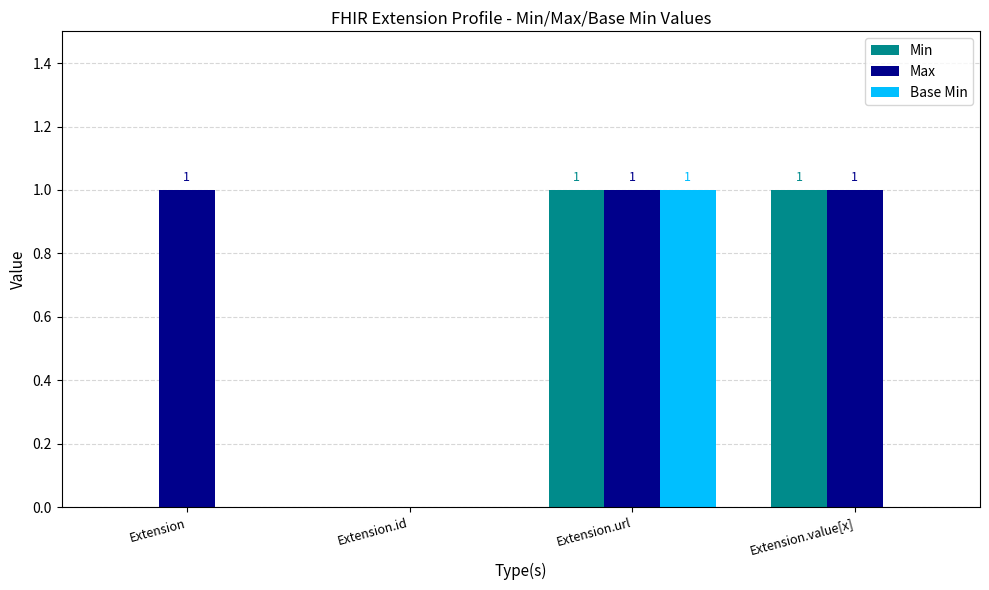

Which series has the largest total across all categories?

Max